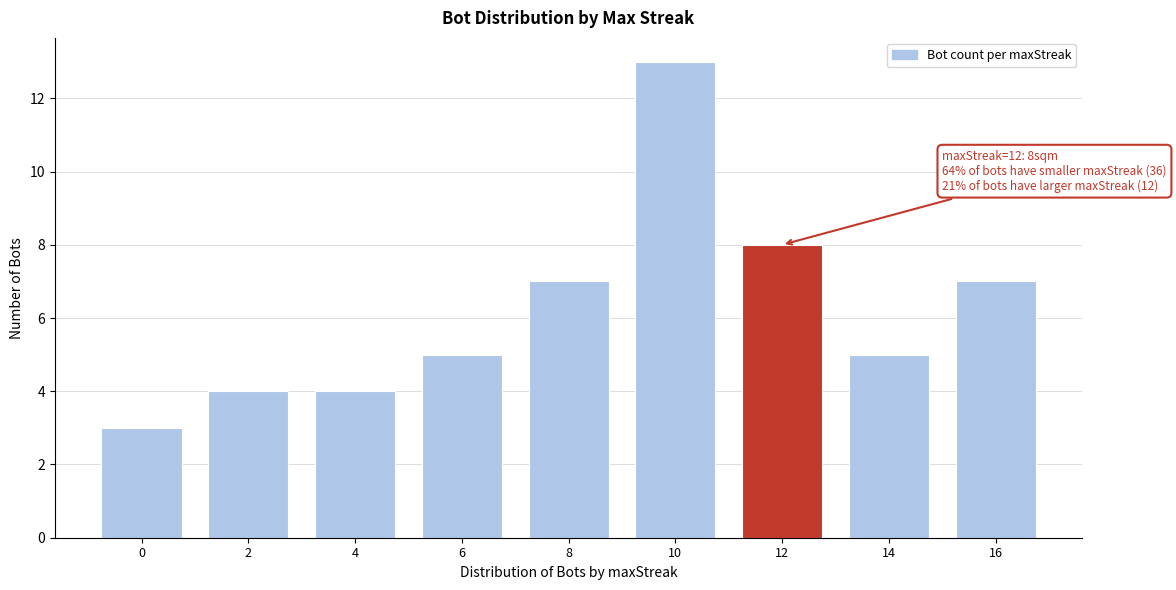

Reading right to left, transcribe all the data shown in this chart.

16=7	14=5	12=8	10=13	8=7	6=5	4=4	2=4	0=3